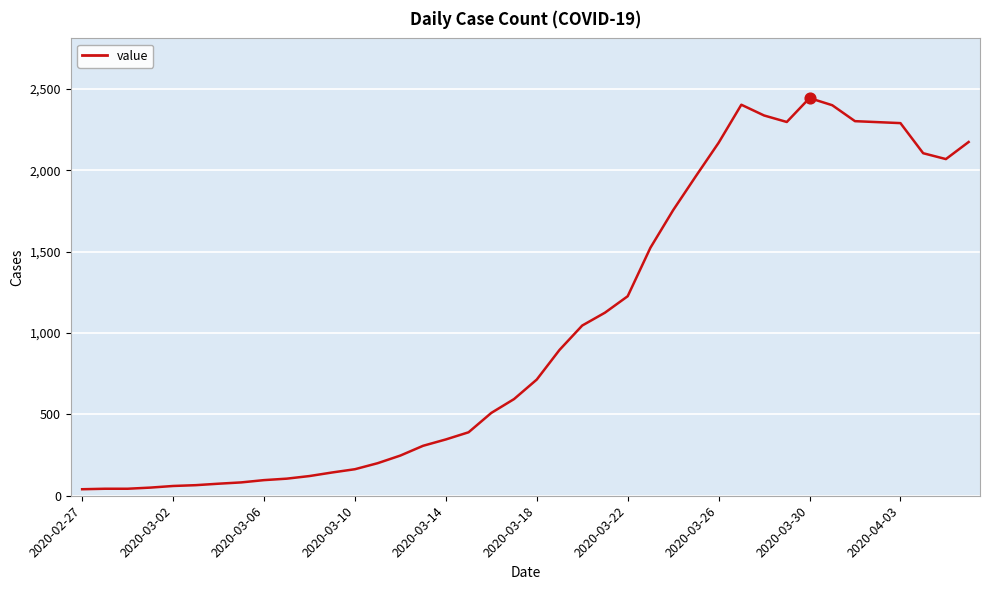

What is the maximum value shown in the chart?

2444